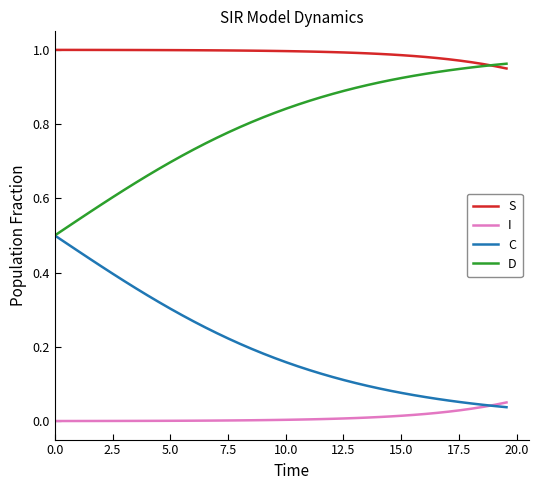

True or false: S and C cross at least once.

False